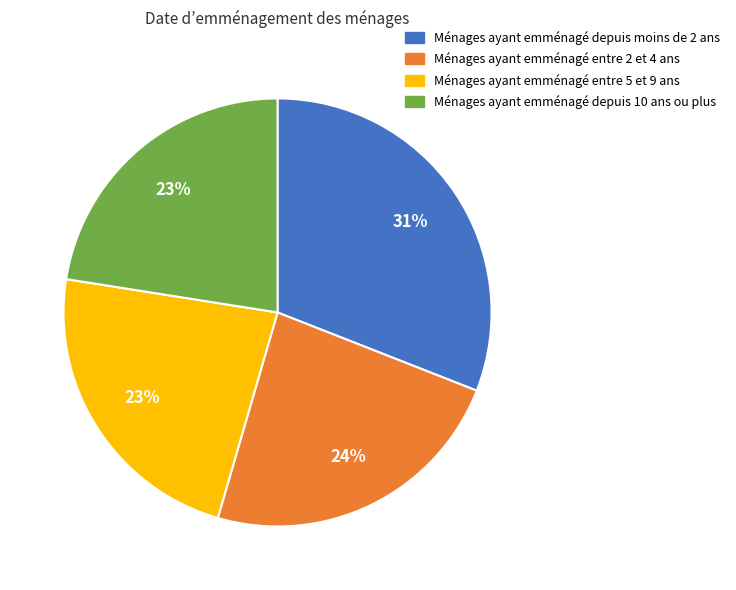

Is there any slice that represents more than half of the pie?

No